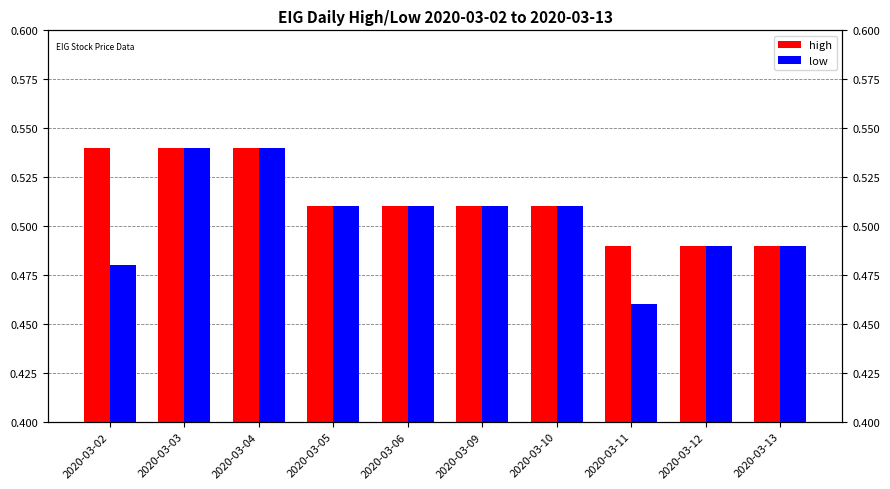

Which category has the lowest value in the low series?

2020-03-11